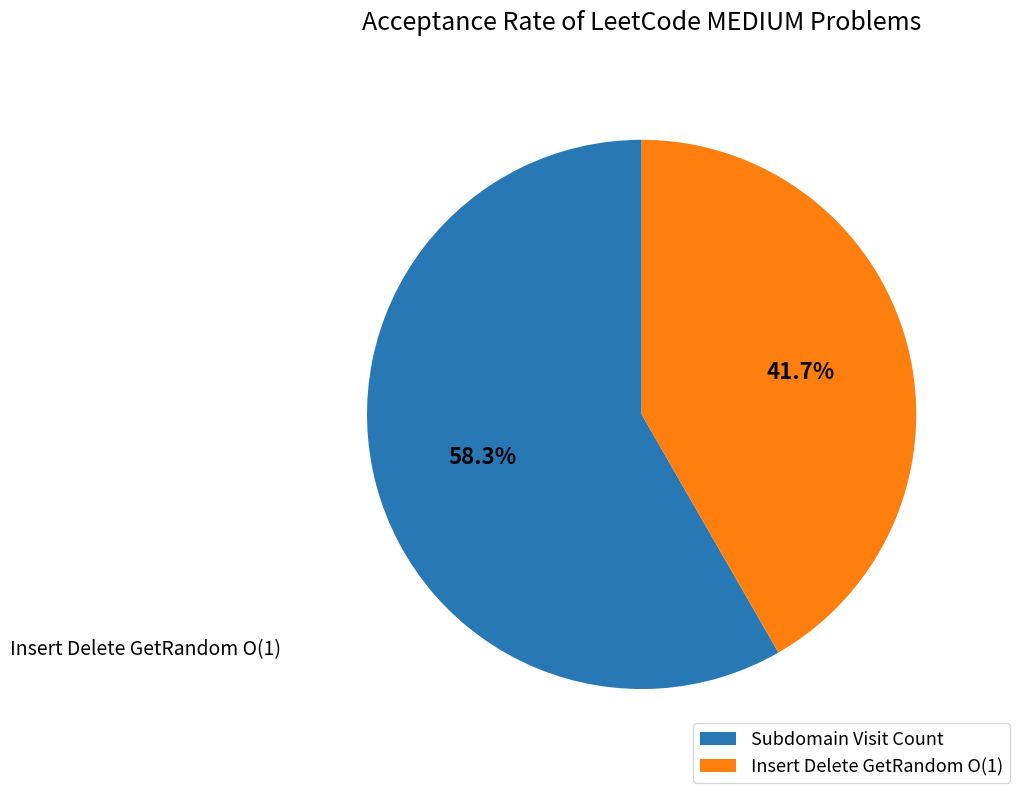

Is Insert Delete GetRandom O(1) the majority of the pie?

No